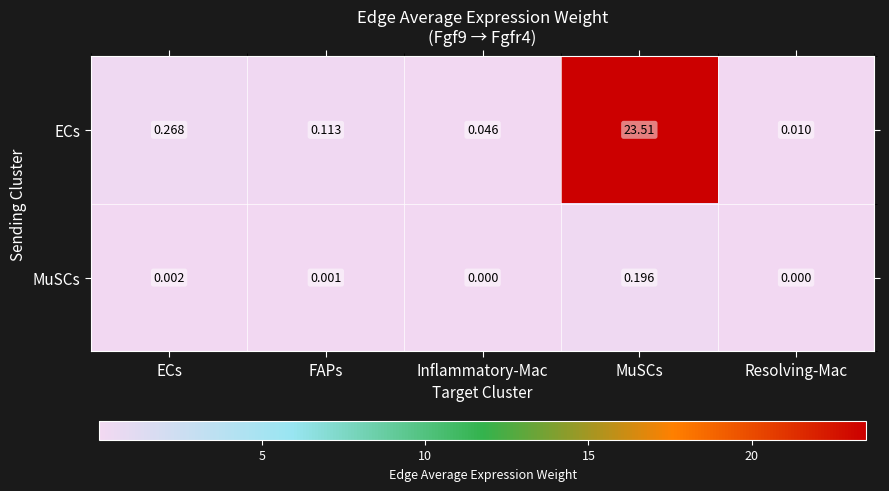

At which label does MuSCs reach its peak?

MuSCs